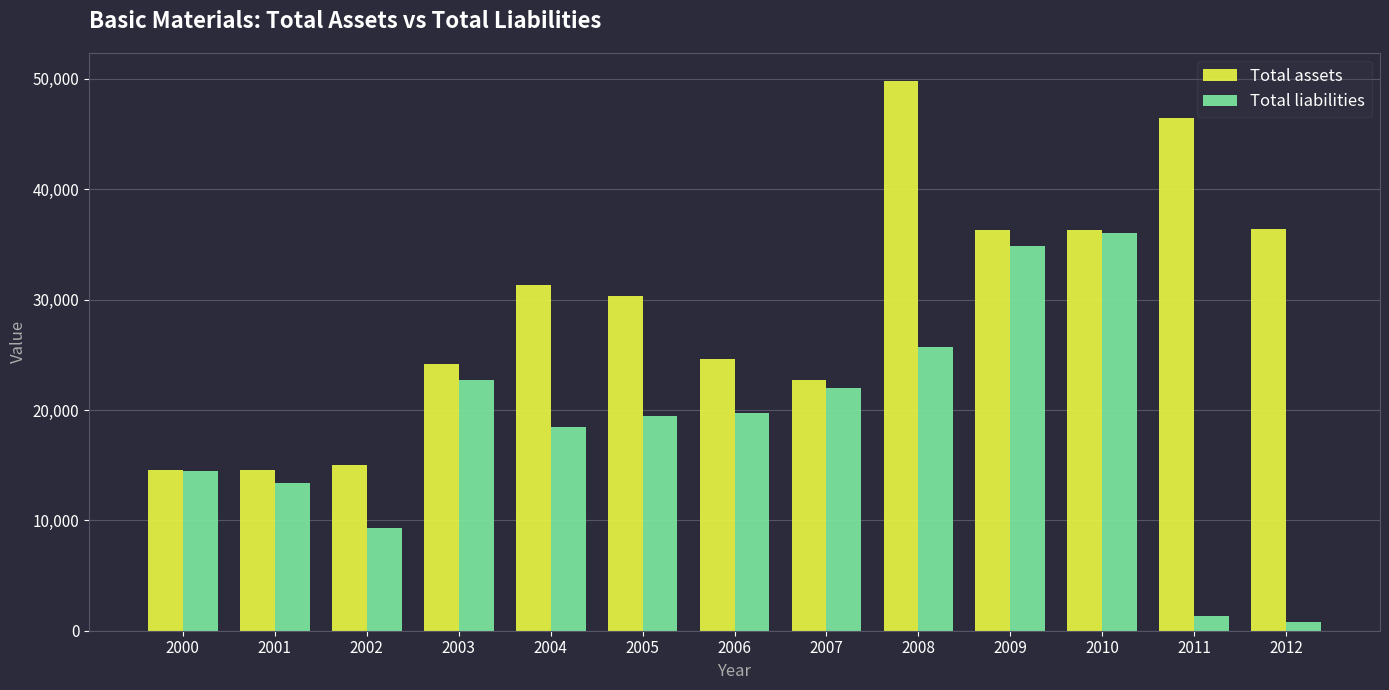

List the series in order of their peak value, highest first.

Total assets, Total liabilities